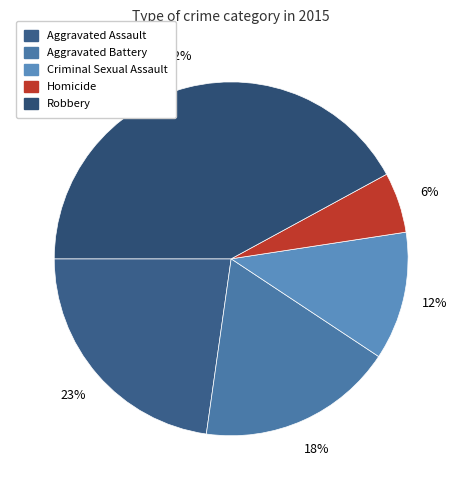

Which category has the biggest portion of the pie?

Robbery